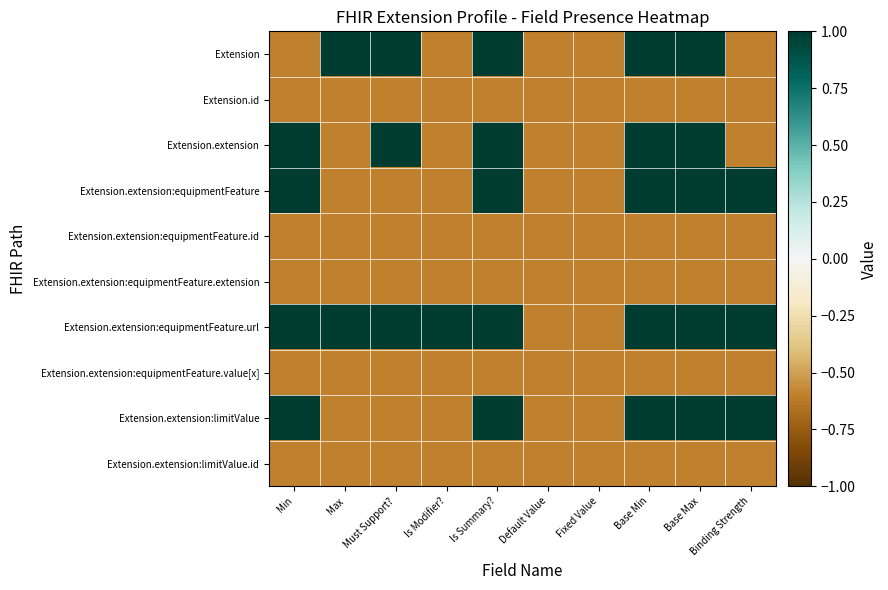

Count the number of categories in the chart.

10